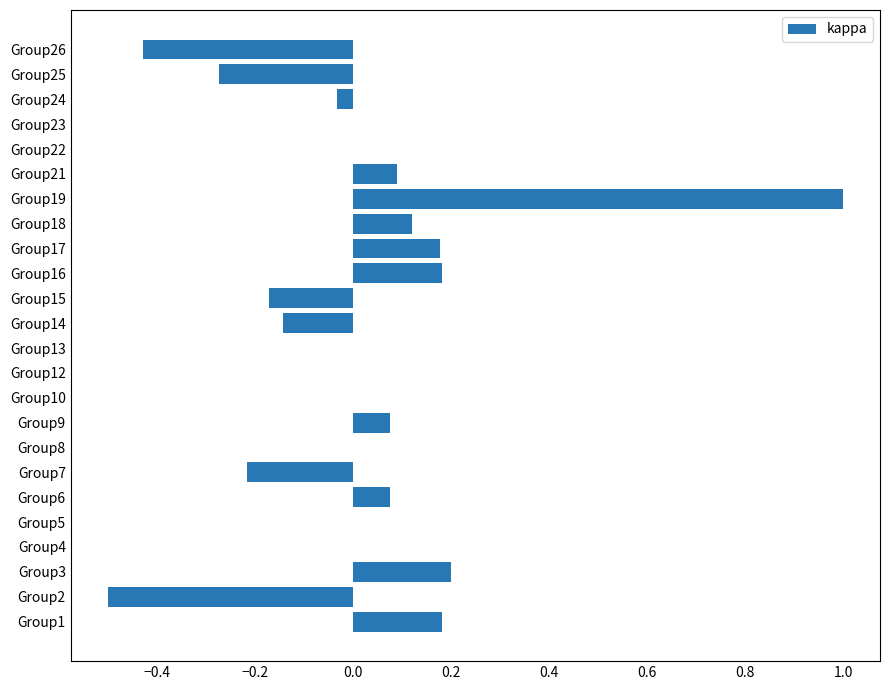

What is the sum of all values?

0.3